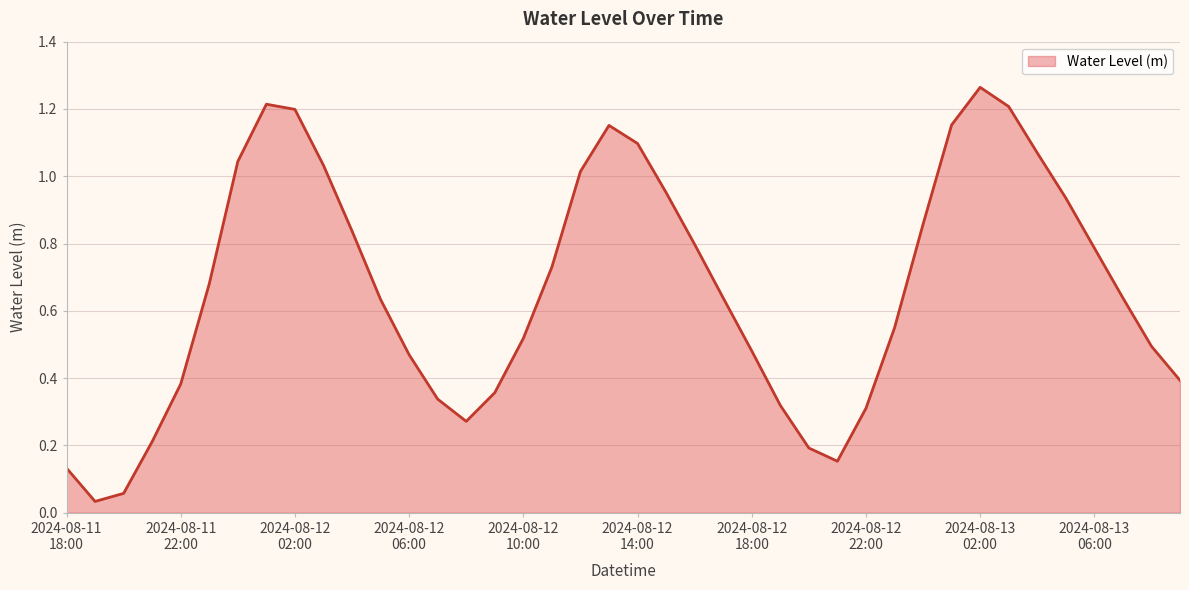

Where is the first local minimum?

2024-08-11 19:00